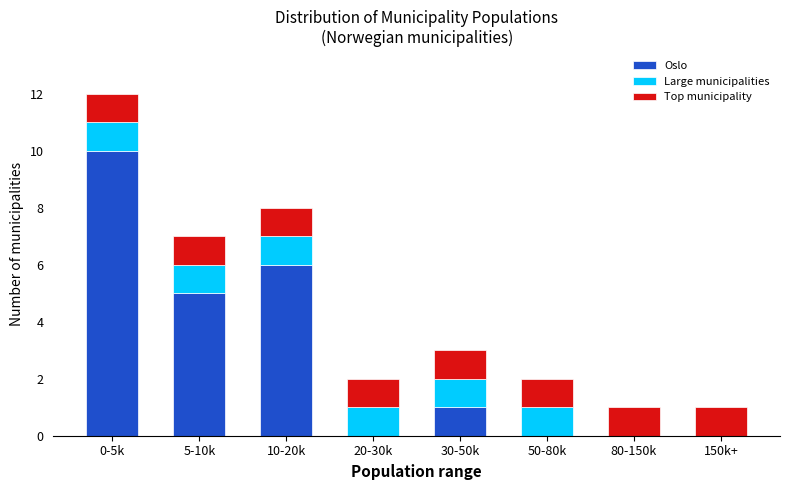

Reading right to left, transcribe the values for Oslo.

150k+=0	80-150k=0	50-80k=0	30-50k=1	20-30k=0	10-20k=6	5-10k=5	0-5k=10